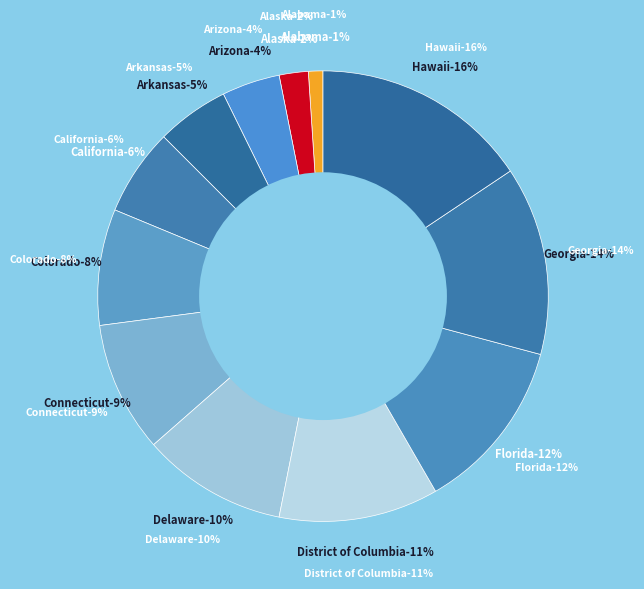

Which category has the smallest portion of the pie?

Alabama